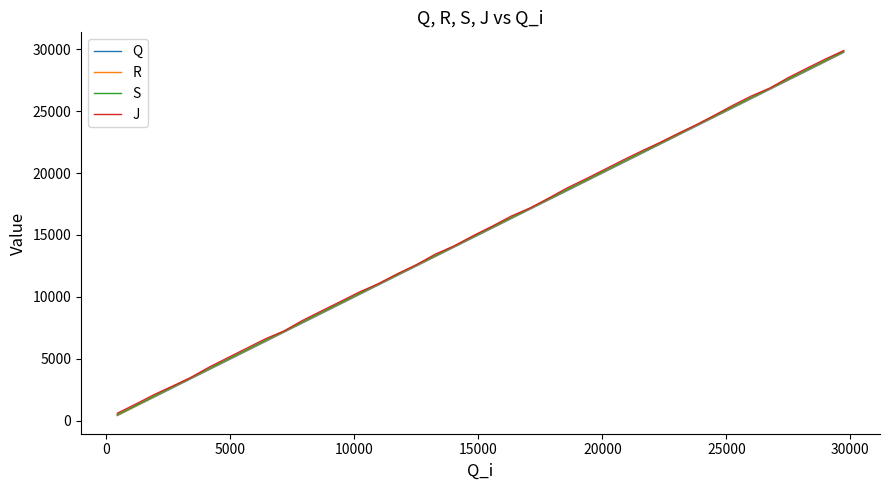

What is the highest value of the R series?

29777